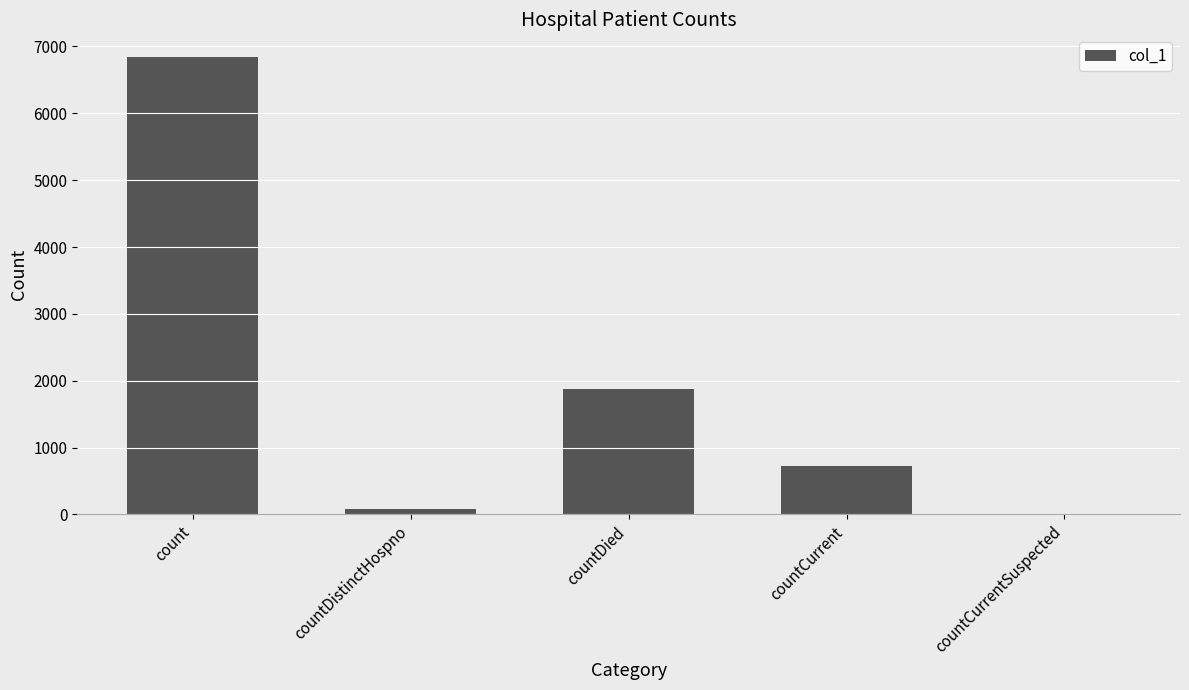

The value at countCurrent is 718. True or false?

True